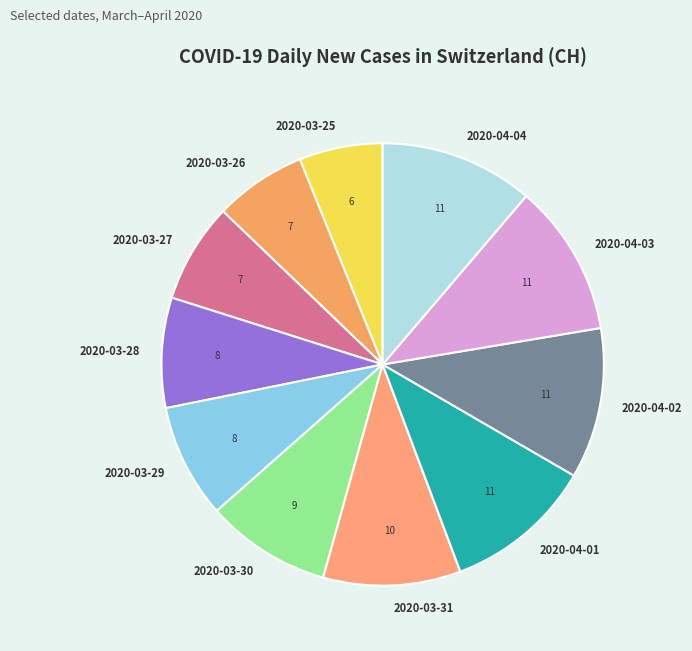

How many slices are in this pie chart?

11